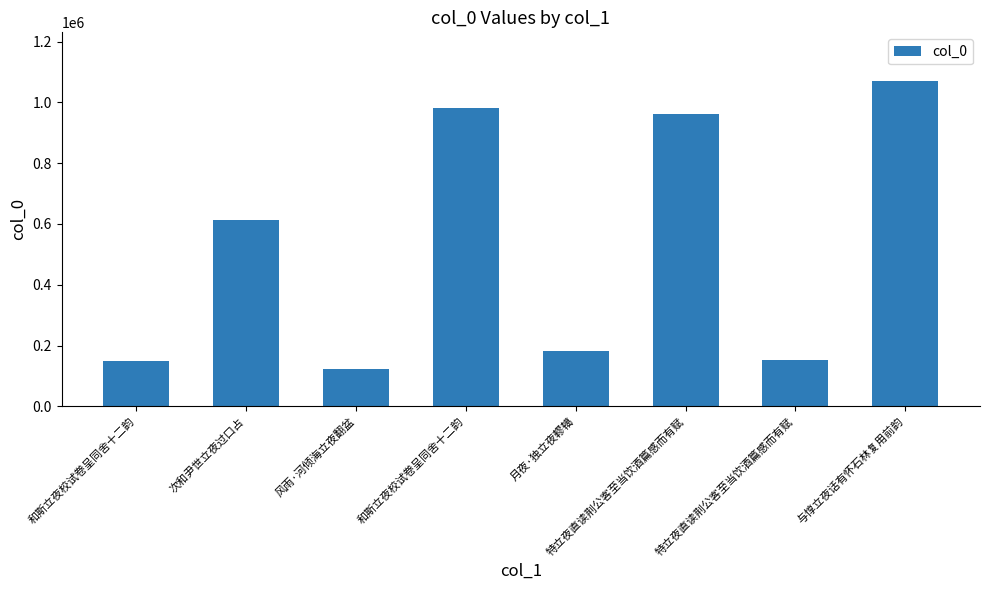

What is the change in value from 和斯立夜校试卷呈同舍十二韵 to 和斯立夜校试卷呈同舍十二韵?

+831211